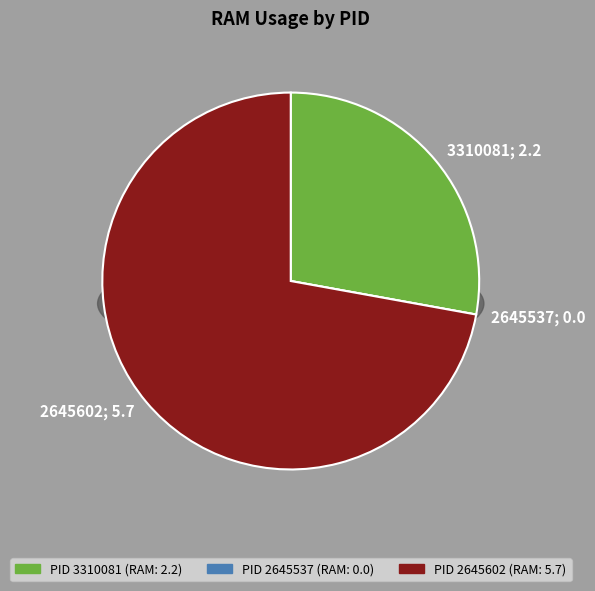

To the nearest percent, what is the combined percentage of 2645602 and 2645537?

72%